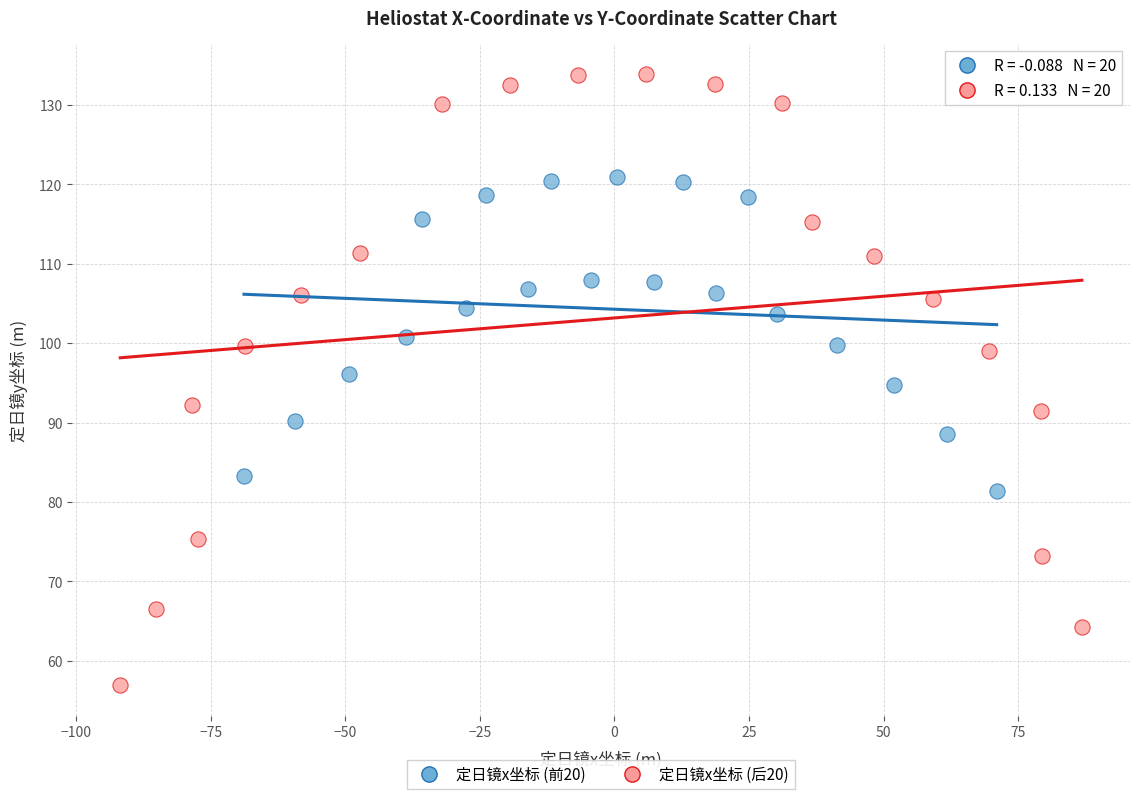

Which series reaches the minimum Y coordinate?

定日镜x坐标 (后20)